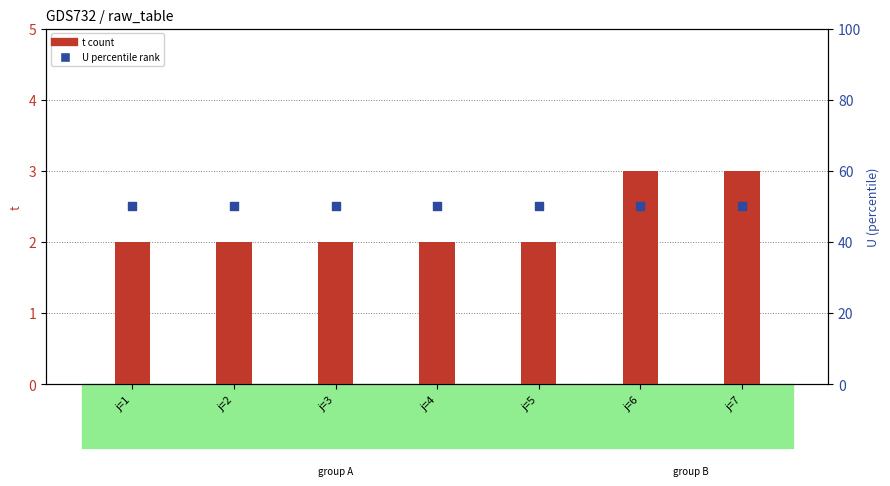

Is the value of U at j=2 greater than the value of t at j=4?

Yes